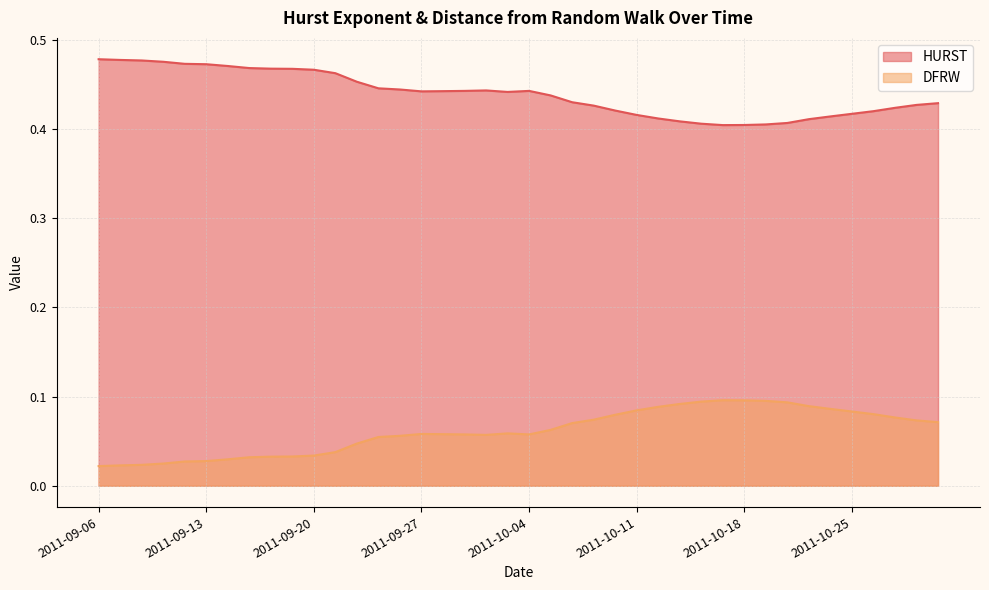

At which category does the chart reach its minimum across all series?

2011-09-06